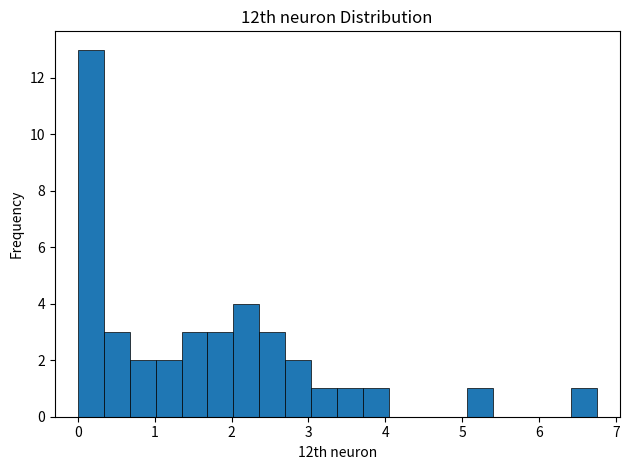

Around what value on the x-axis is the tallest bar? Give the approximate position of its centre, as read against the axis.

0.2